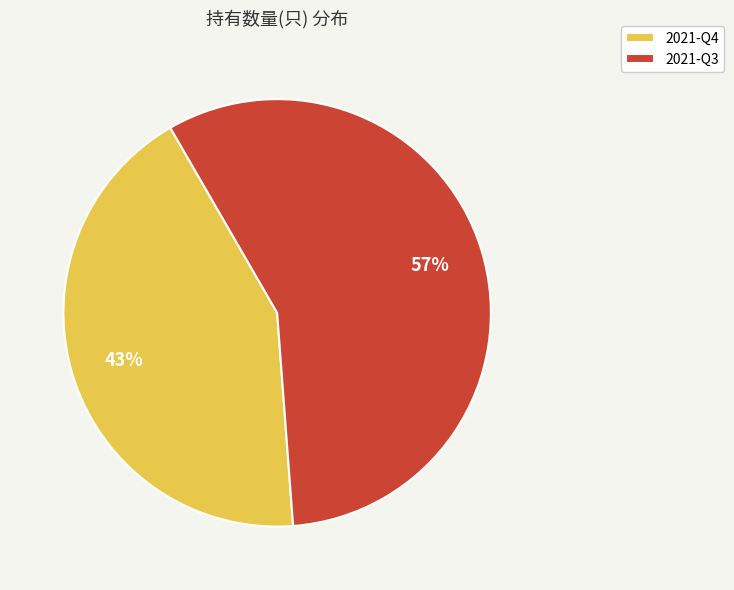

To the nearest percent, what is the difference between the largest and smallest slice percentages?

14%